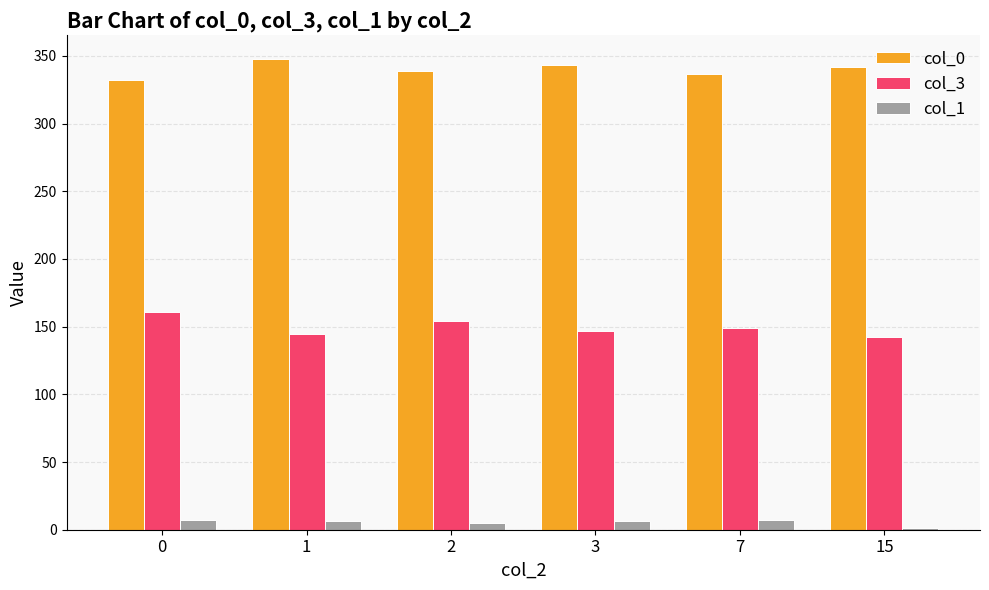

How many series are shown in this chart?

3